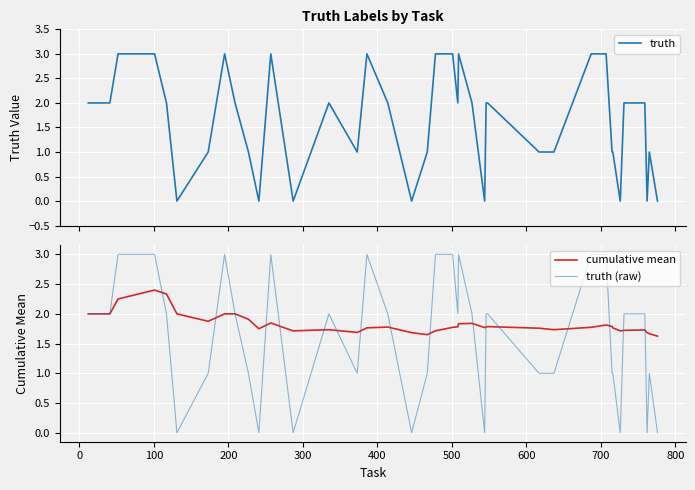

What is the highest value of the truth (raw) series?

3.0